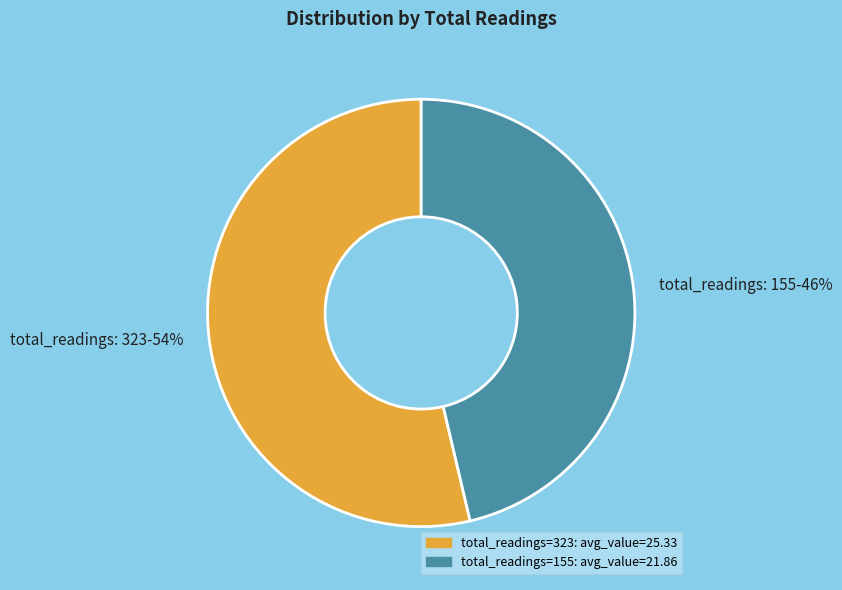

To the nearest percent, what portion does total_readings: 155-46% represent?

46%